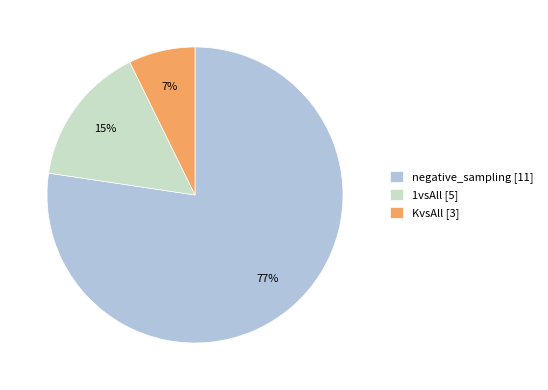

The 1vsAll [5] slice represents 15% of the pie. True or false?

True